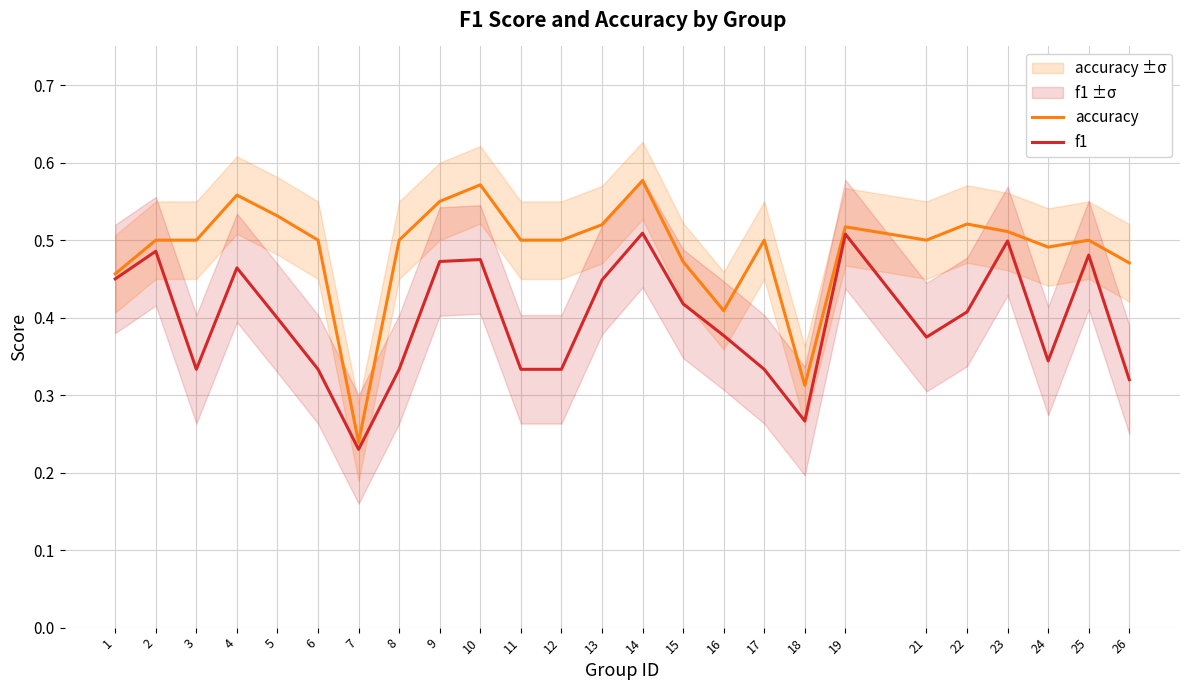

At which category is the sum across all series the highest?

14